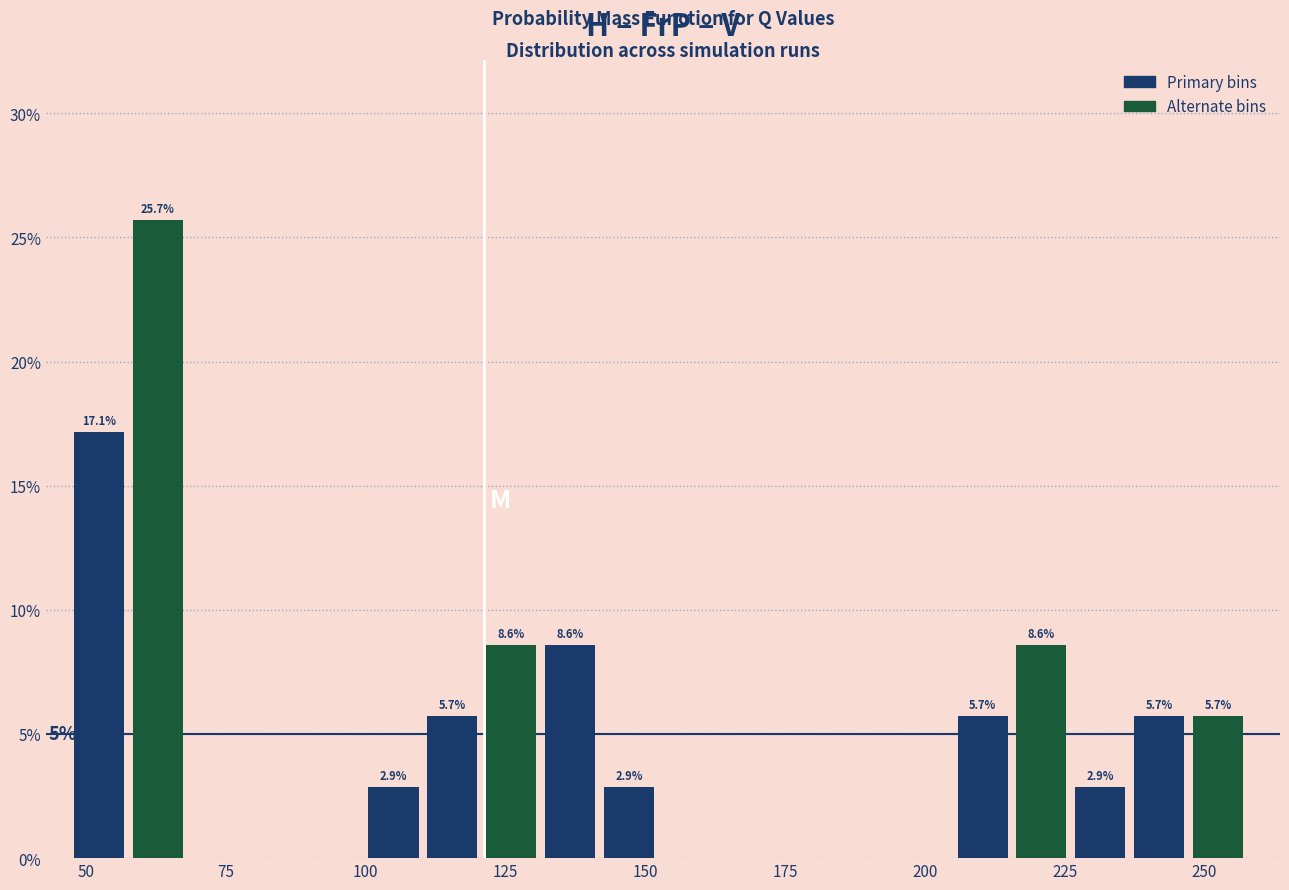

Read against the x-axis, roughly where is the centre of the tallest bar?

65